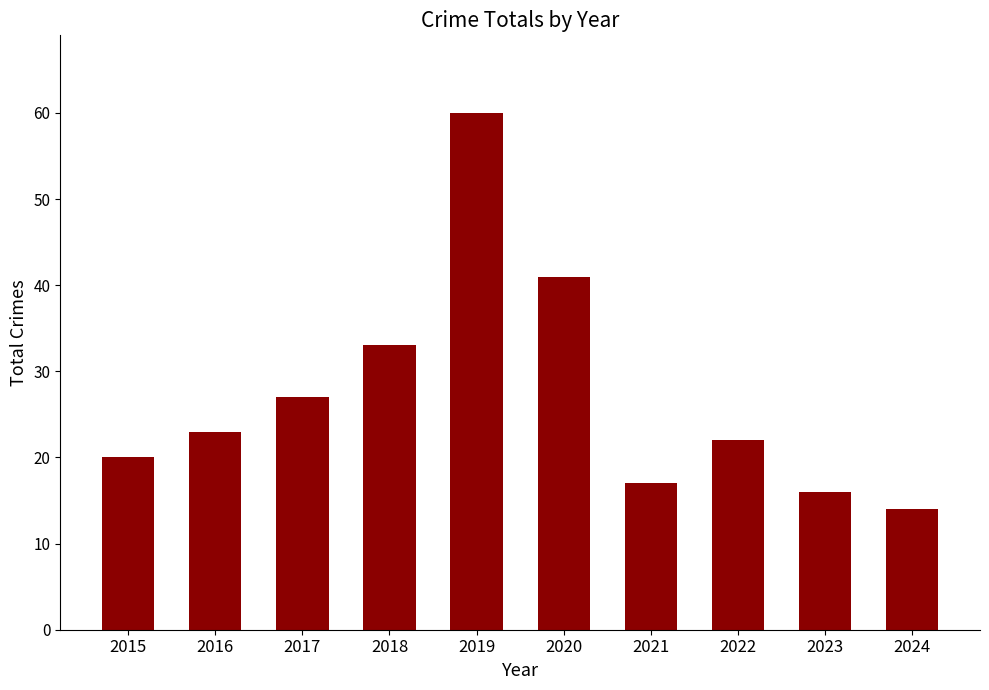

Read the value at 2020, to the nearest 5.

40